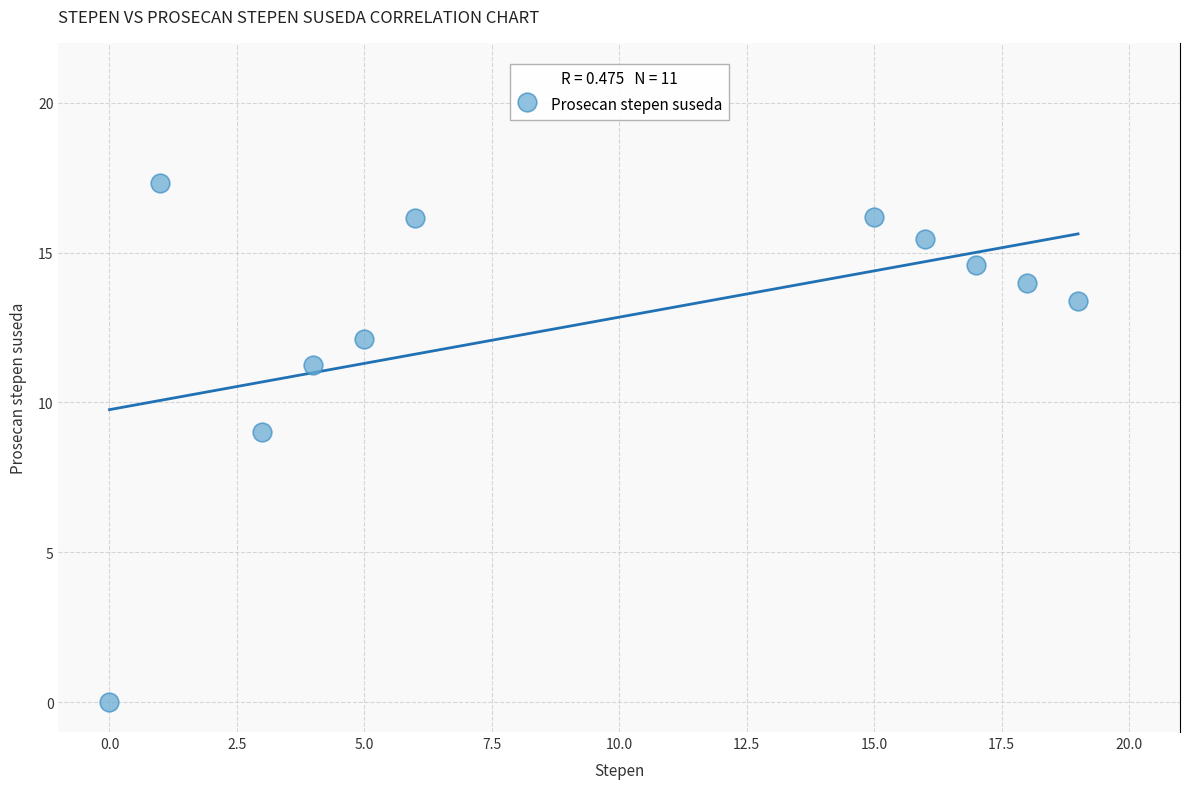

What is the average Y value?

12.7